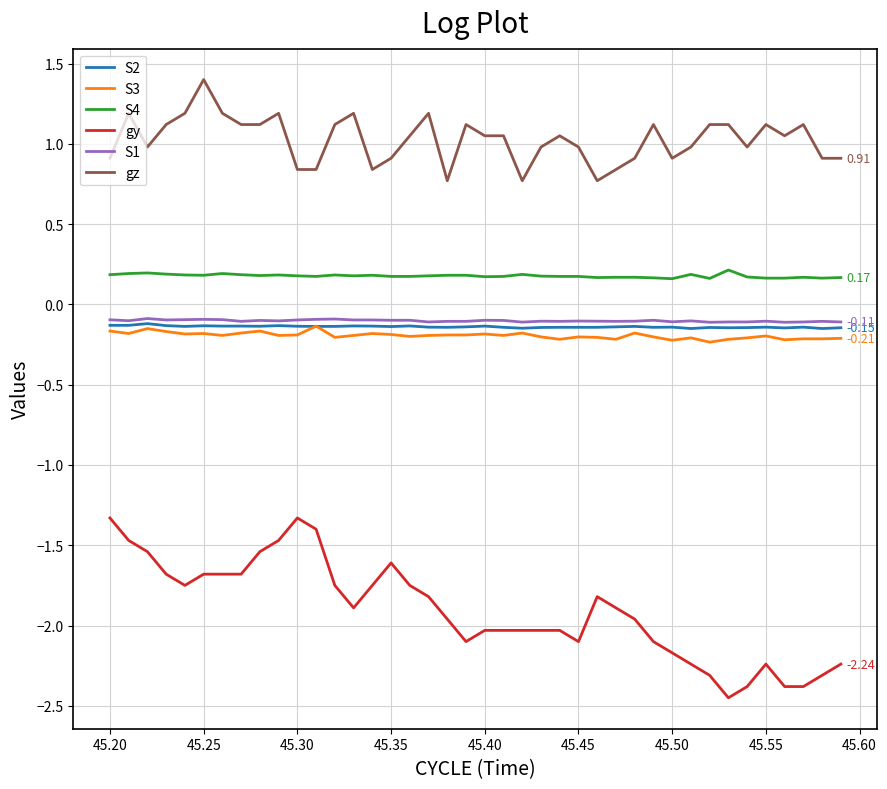

What is the sum of all S4 values?

7.1